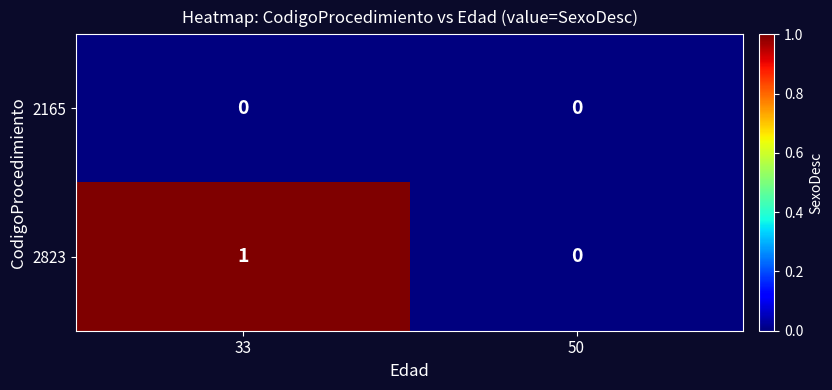

Rank the series by their maximum value, from lowest to highest.

2165, 2823